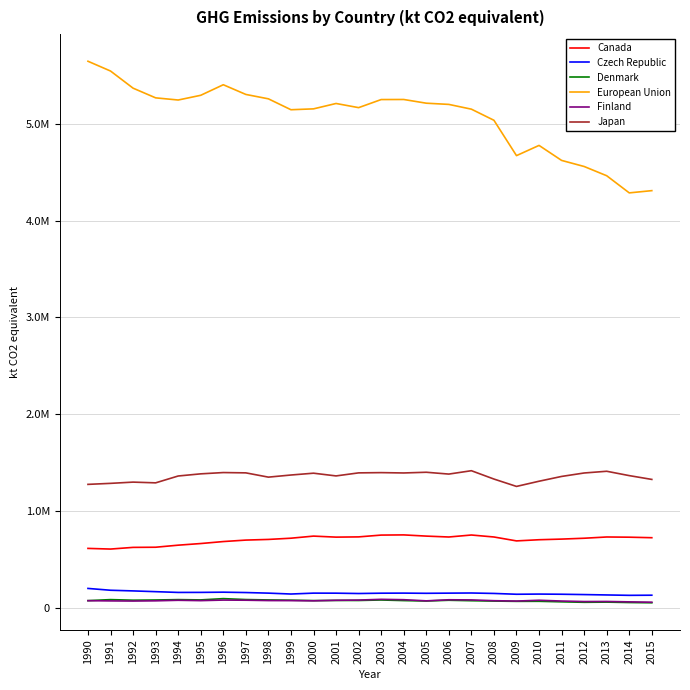

What are all the series names shown in the legend?

Canada, Czech Republic, Denmark, European Union, Finland, Japan